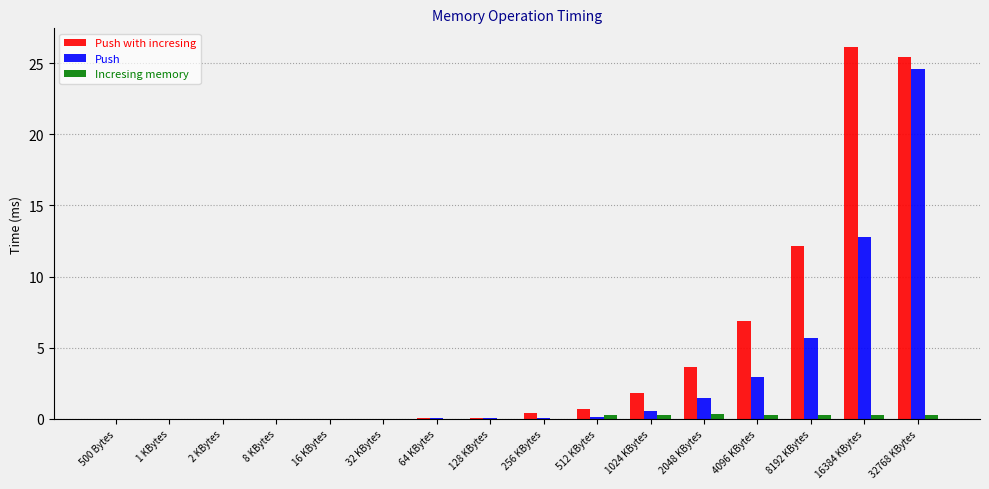

At which category does the chart reach its peak across all series?

16384 KBytes